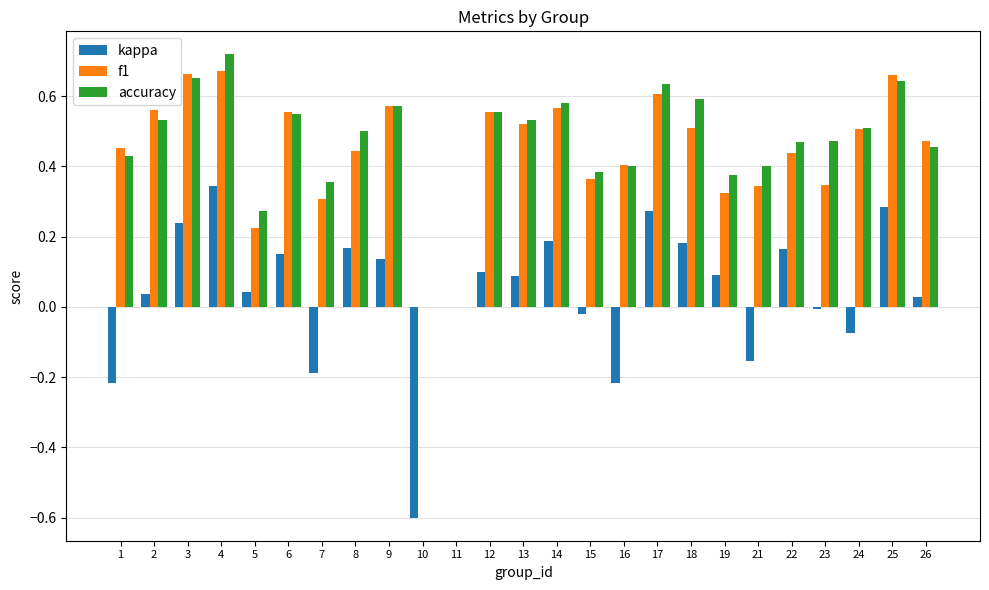

Is it true that accuracy equals 0.2 at 24?

False